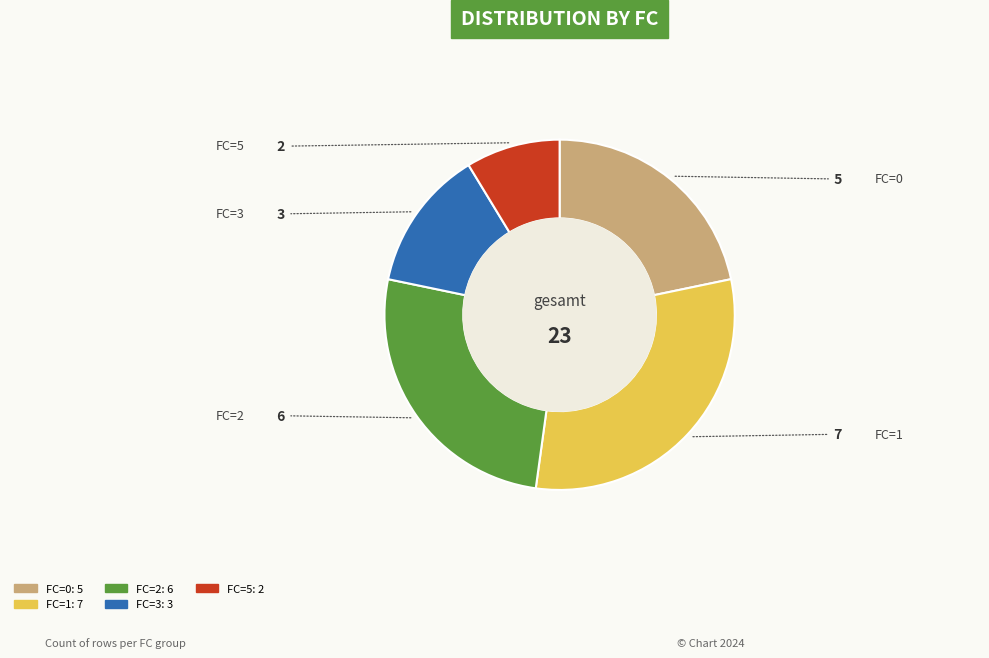

How many slices are in this pie chart?

5